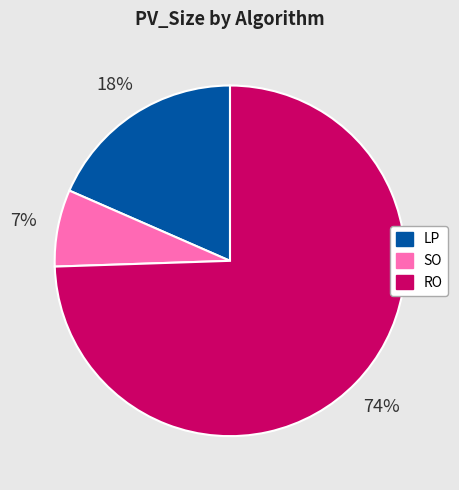

Rank the categories by value from highest to lowest.

RO, LP, SO